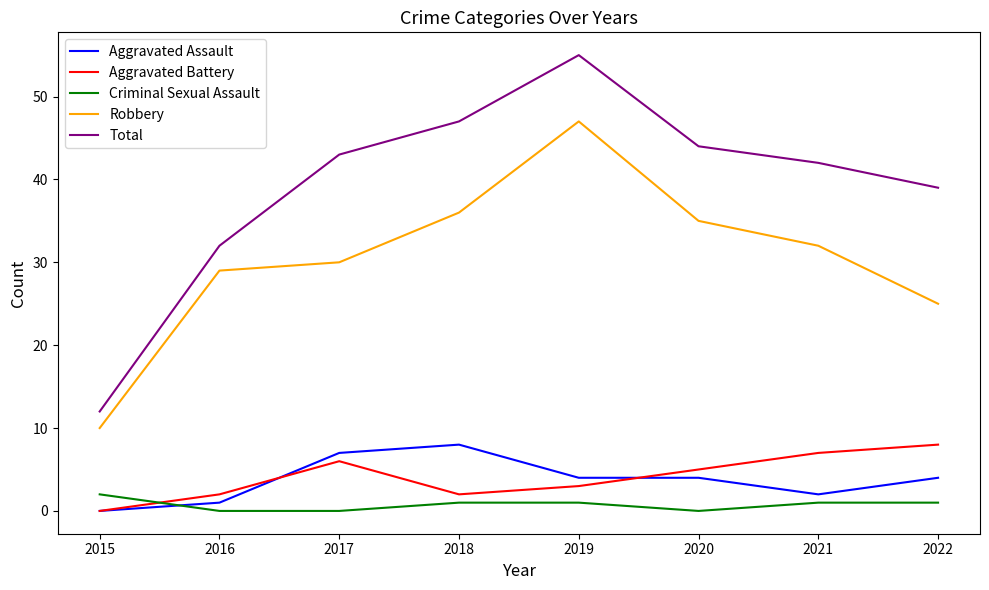

Which series has the largest total across all categories?

Total